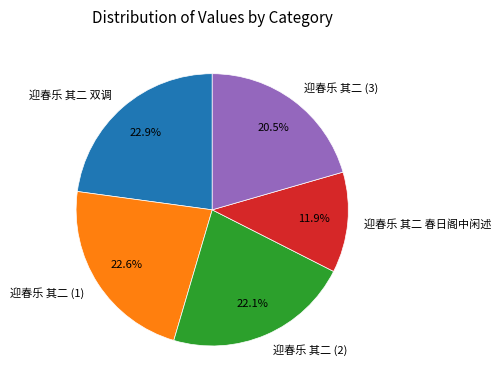

Between 迎春乐 其二 春日阁中闲述 and 迎春乐 其二 双调, which is larger?

迎春乐 其二 双调